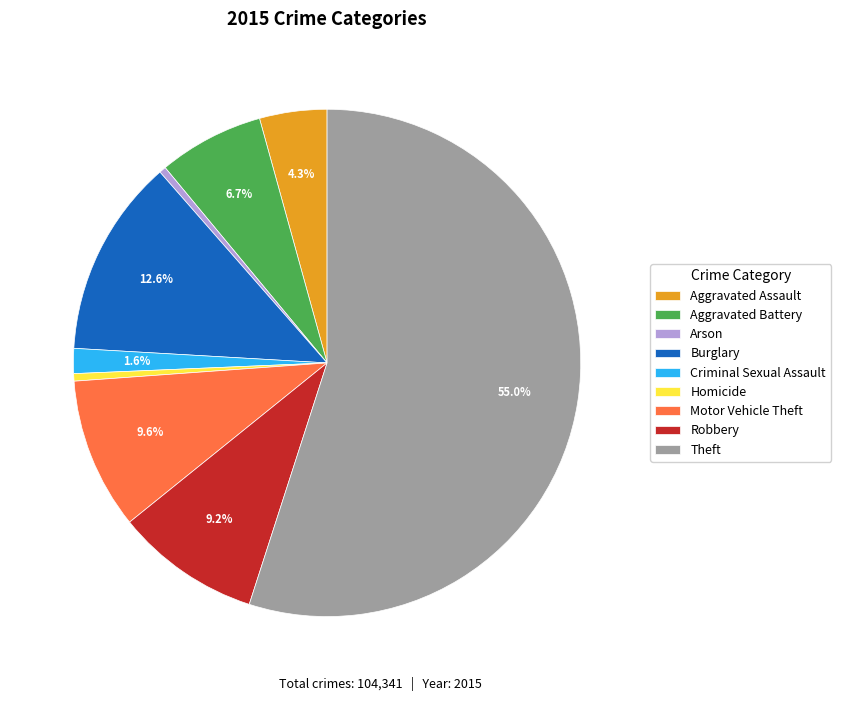

Approximately how many times larger is the value at Criminal Sexual Assault compared to Aggravated Assault?

0.4